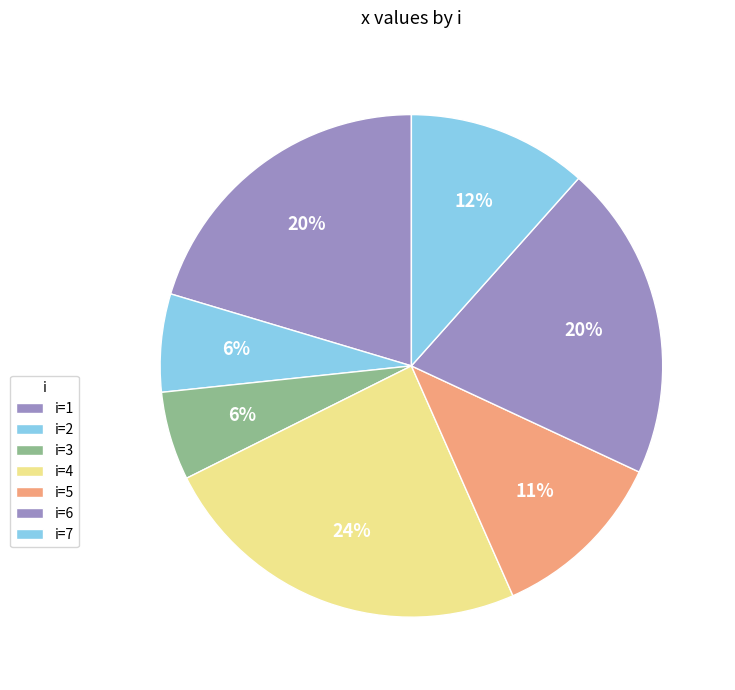

How many slices are in this pie chart?

7